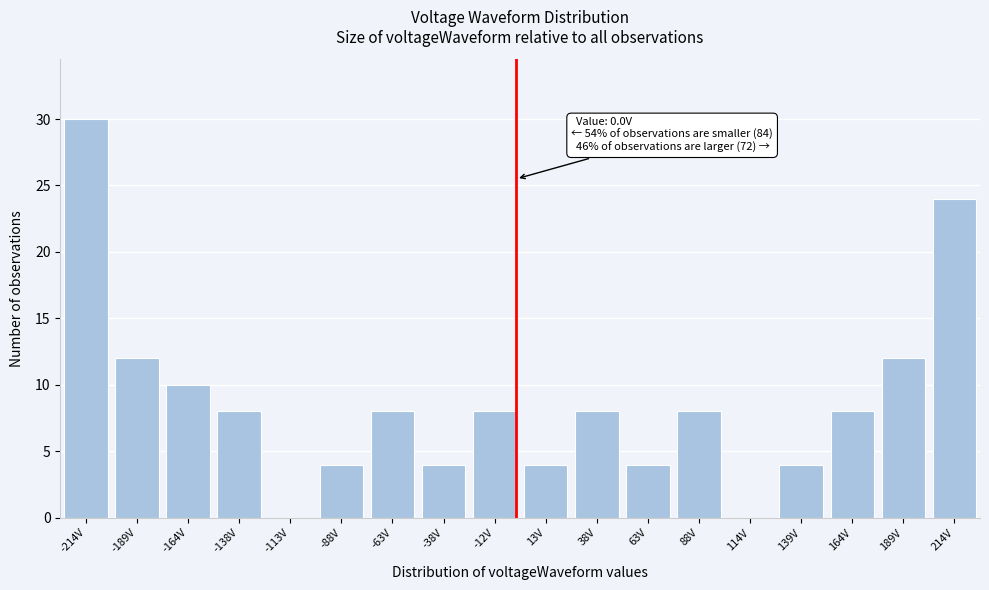

Reading right to left, extract all data points from this chart.

214V=24	189V=12	164V=8	139V=4	114V=0	88V=8	63V=4	38V=8	13V=4	-12V=8	-38V=4	-63V=8	-88V=4	-113V=0	-138V=8	-164V=10	-189V=12	-214V=30